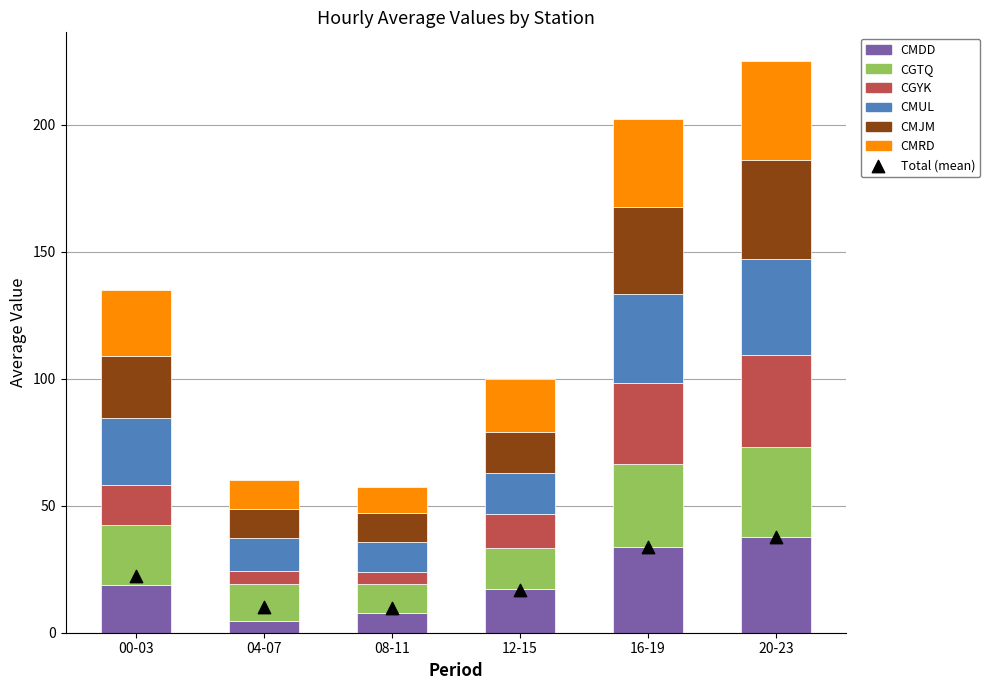

Which series reaches the maximum Y coordinate?

CMJM